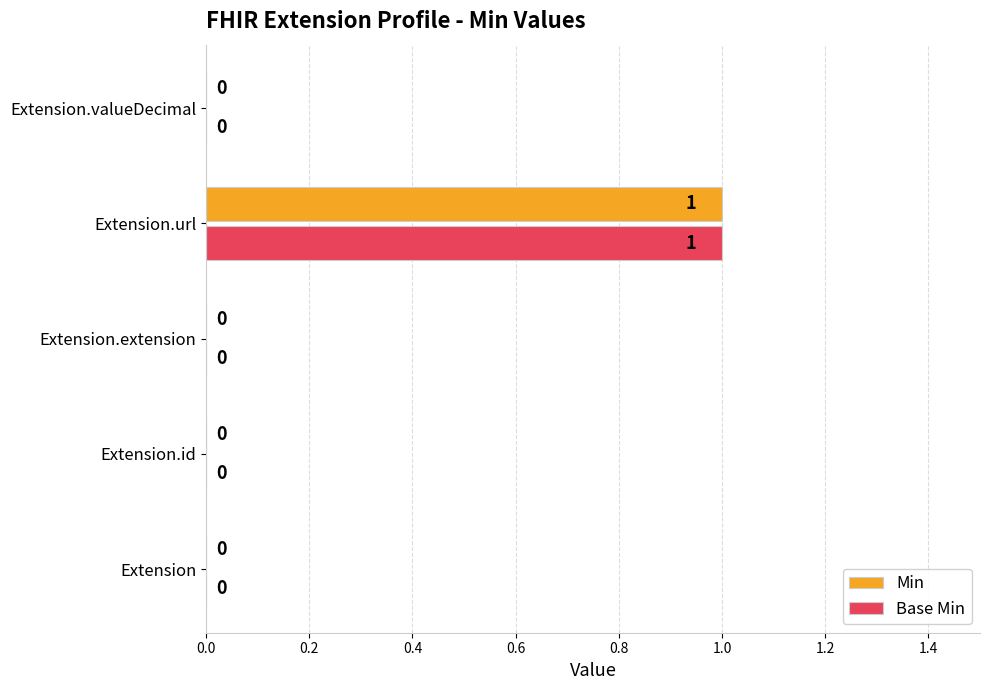

Is it true that Base Min equals 0 at Extension.id?

True